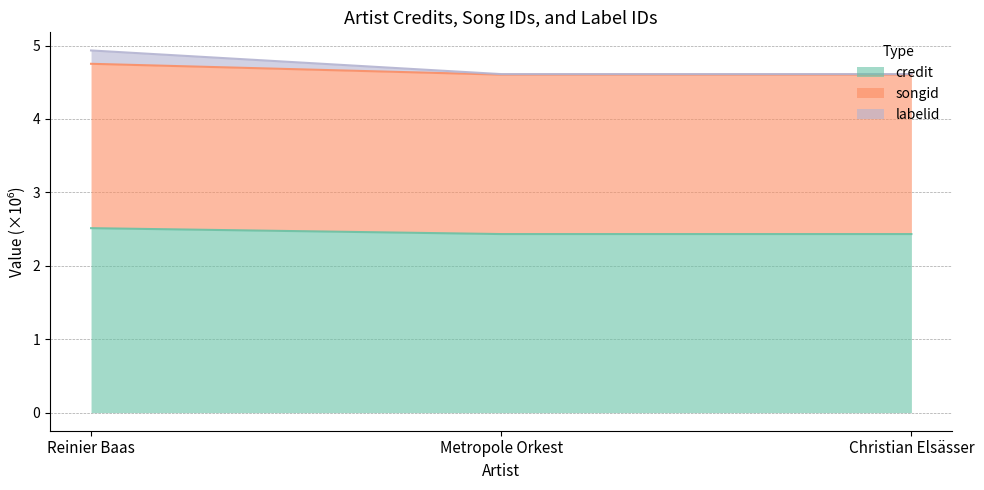

What are all the series names shown in the legend?

credit, songid, labelid